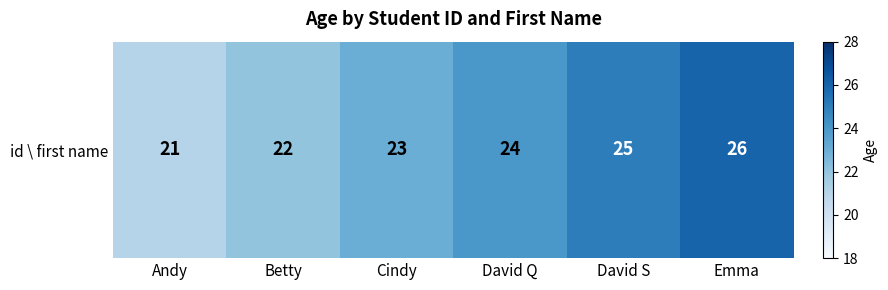

What value does the data have at David Q?

24